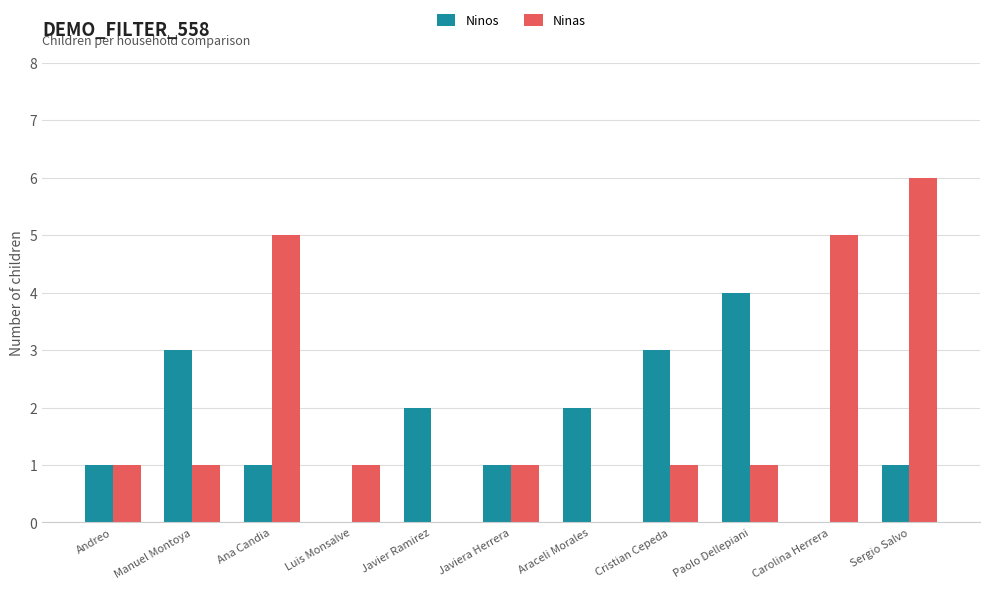

Are the bars grouped side by side (vs. stacked)?

Yes